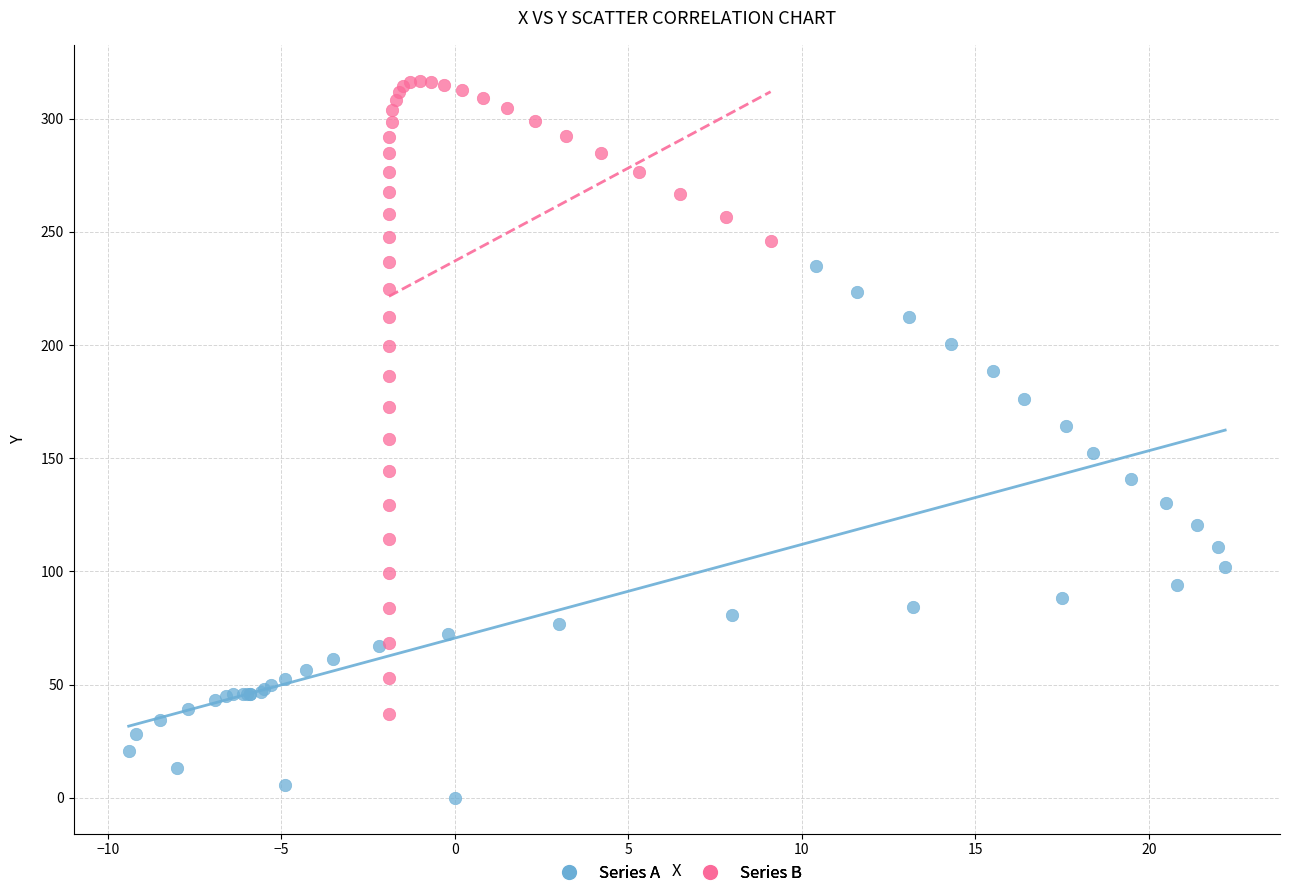

Which series has the widest spread of Y values?

Series B